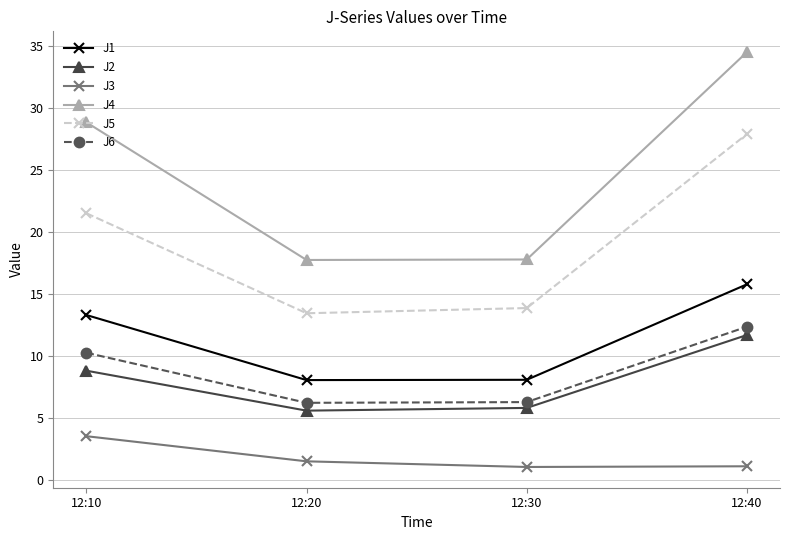

Is it true that J6 equals 12.3 at 12:40?

True